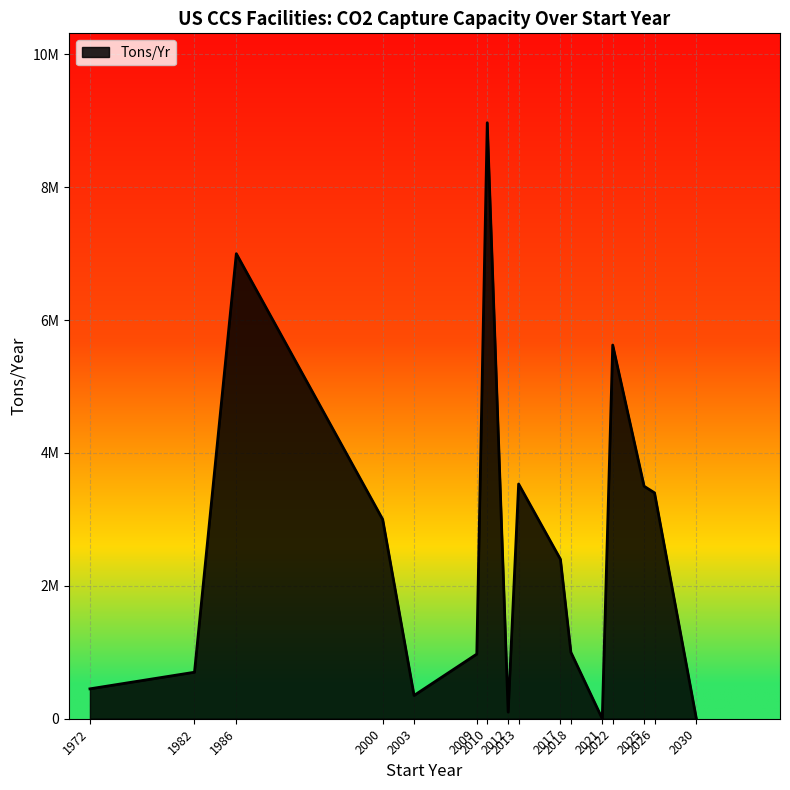

Which category has the lowest value across all series?

2021